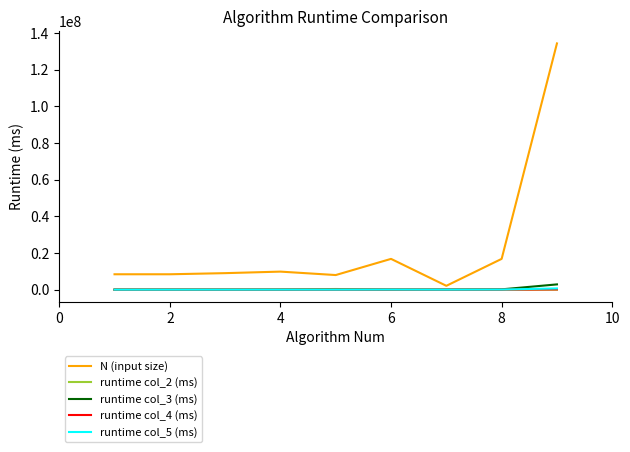

Which series has the widest spread of values?

N (input size)